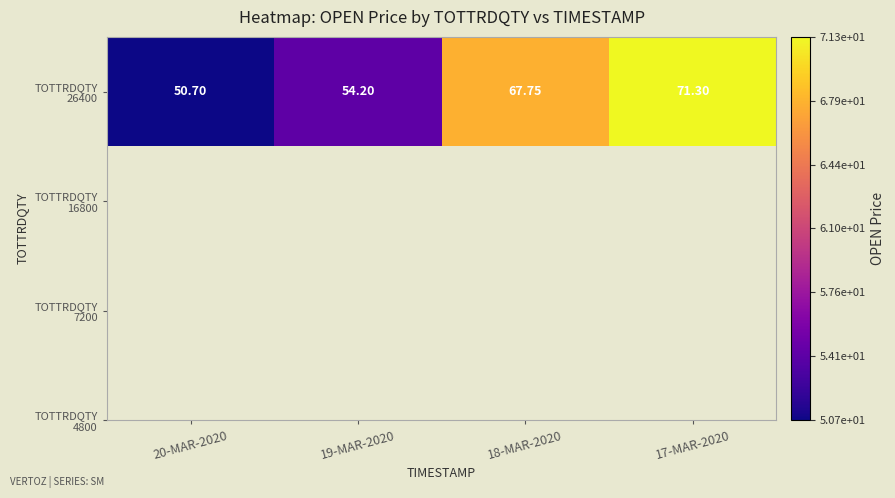

What is the change in value from 20-MAR-2020 to 19-MAR-2020?

+3.5